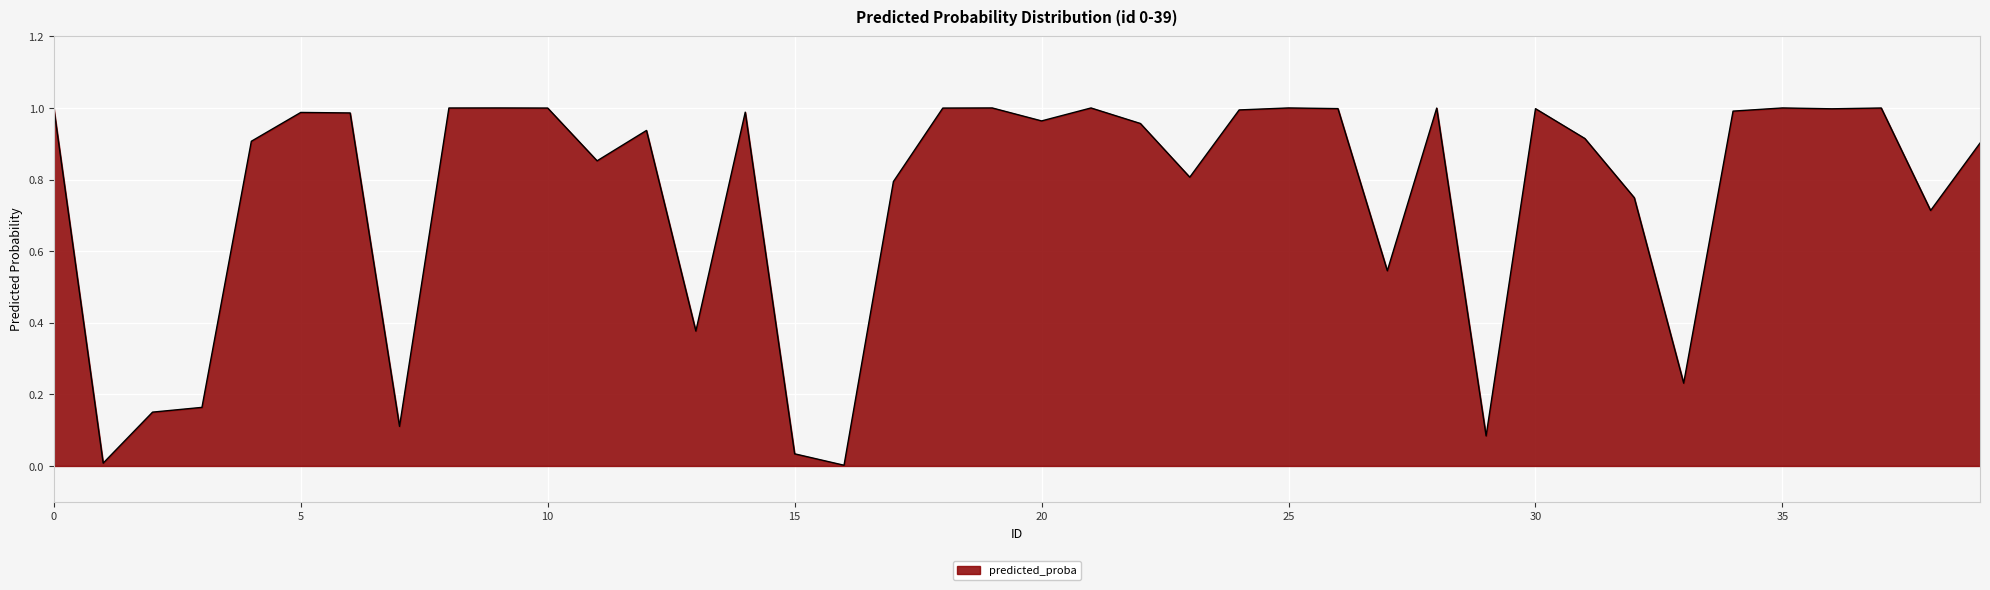

How many lines are shown in the chart?

1